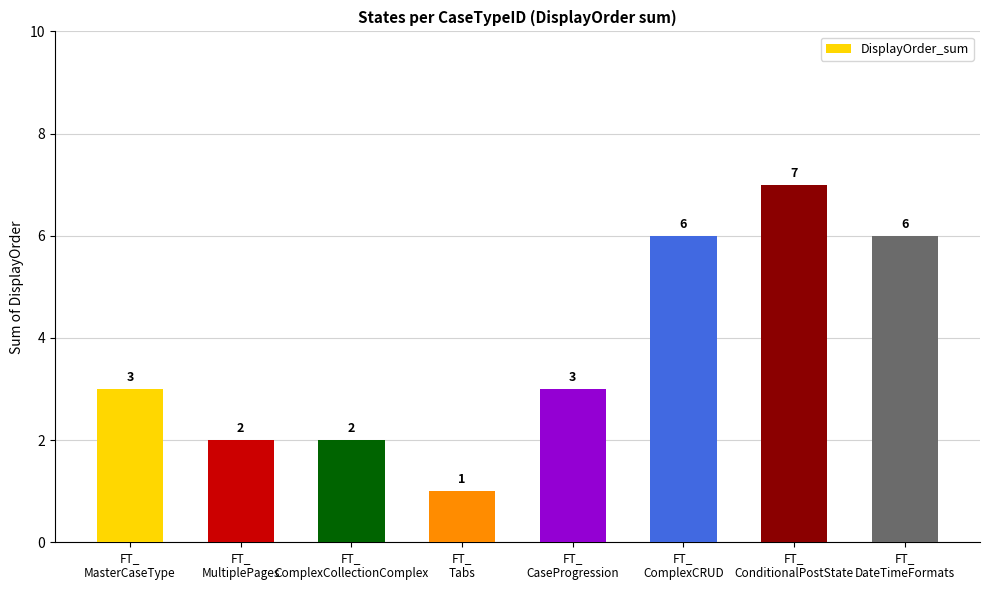

Count the values in the range 2 to 6.

6